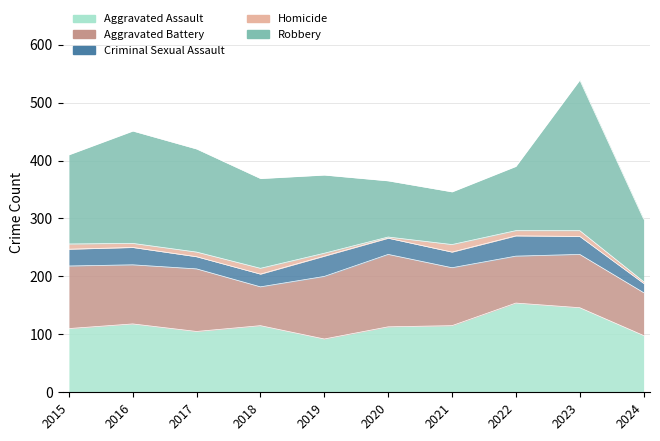

What is the total value across all series at 2020?

365